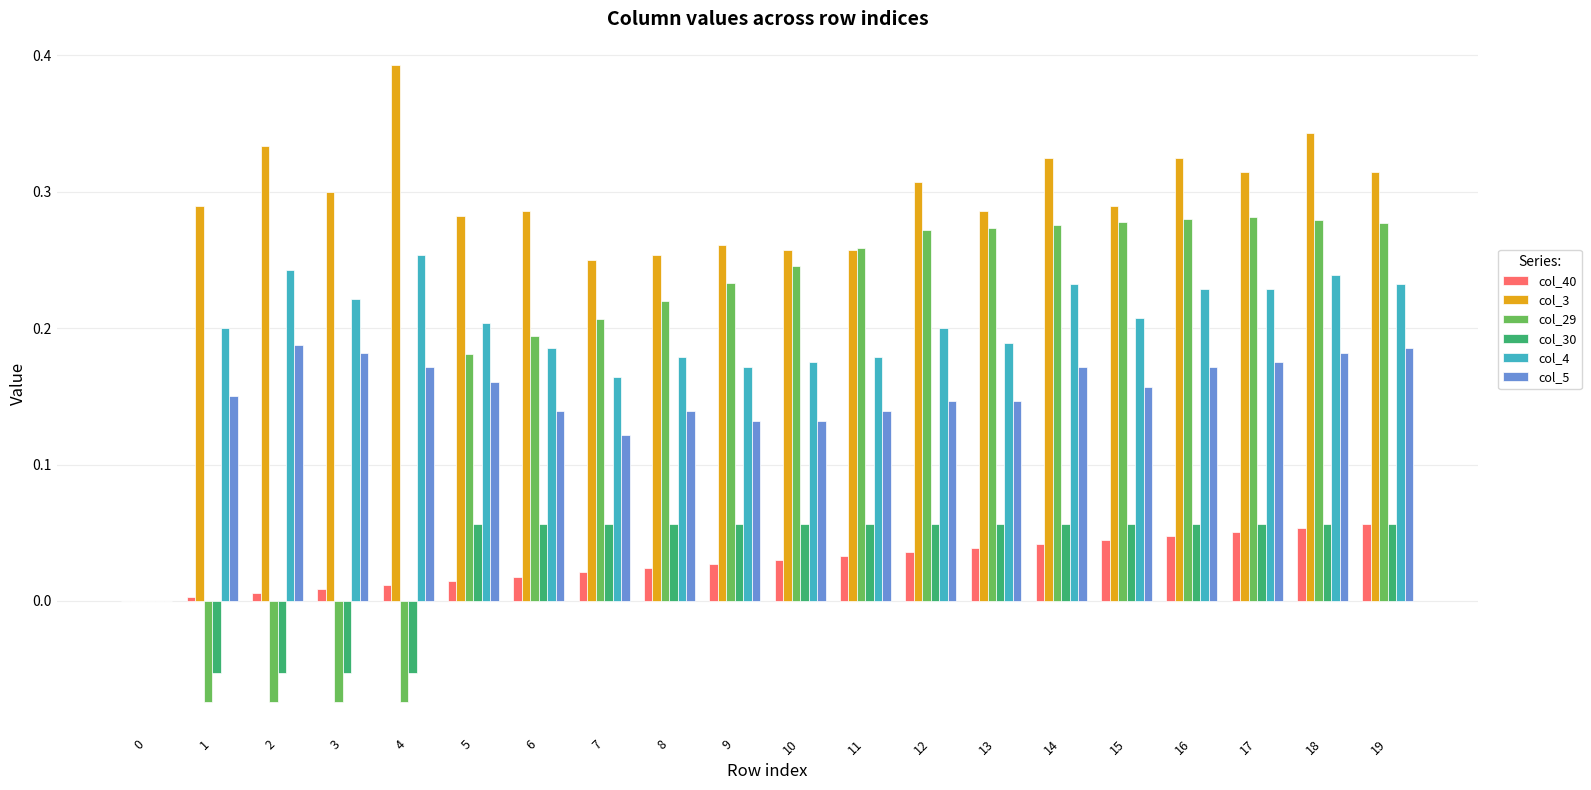

Is it true that col_30 equals -0.0 at 1?

False